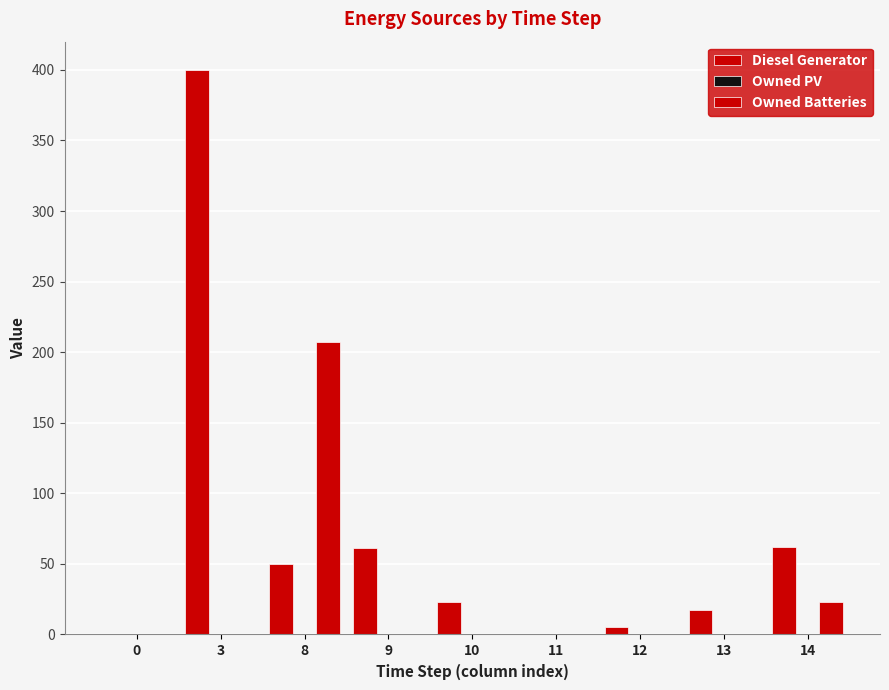

Are the bars horizontal?

No